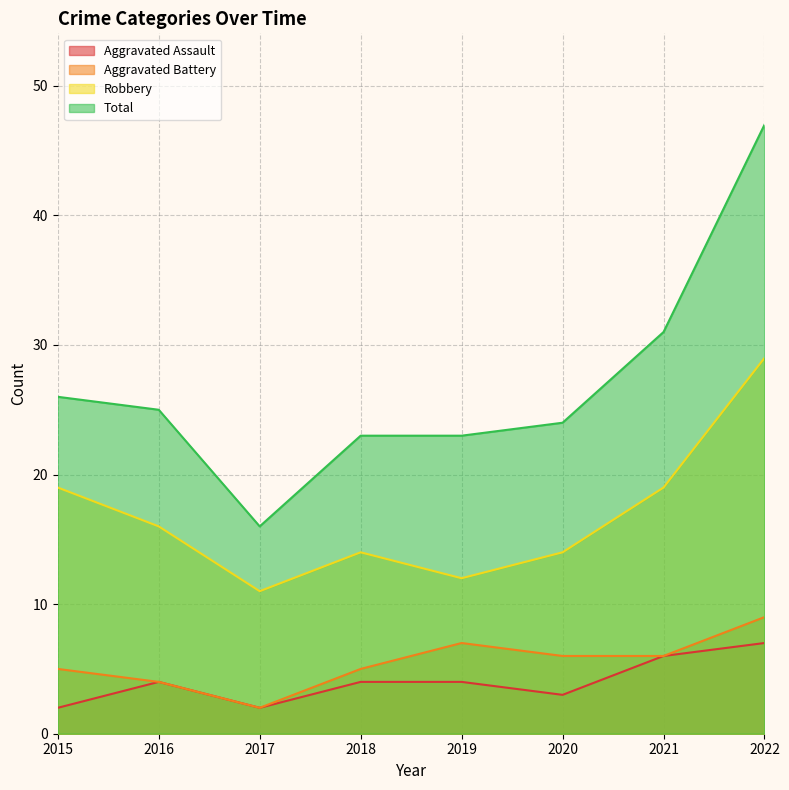

What is the value of the Aggravated Assault point at the 6th from the left?

3